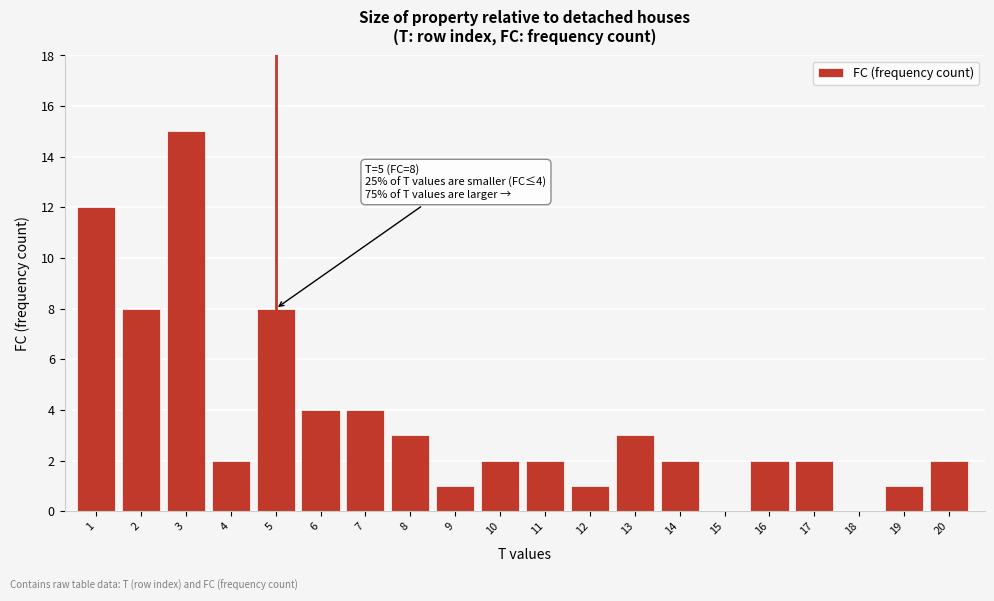

Reading left to right, extract all data points from this chart.

1=12	2=8	3=15	4=2	5=8	6=4	7=4	8=3	9=1	10=2	11=2	12=1	13=3	14=2	15=0	16=2	17=2	18=0	19=1	20=2